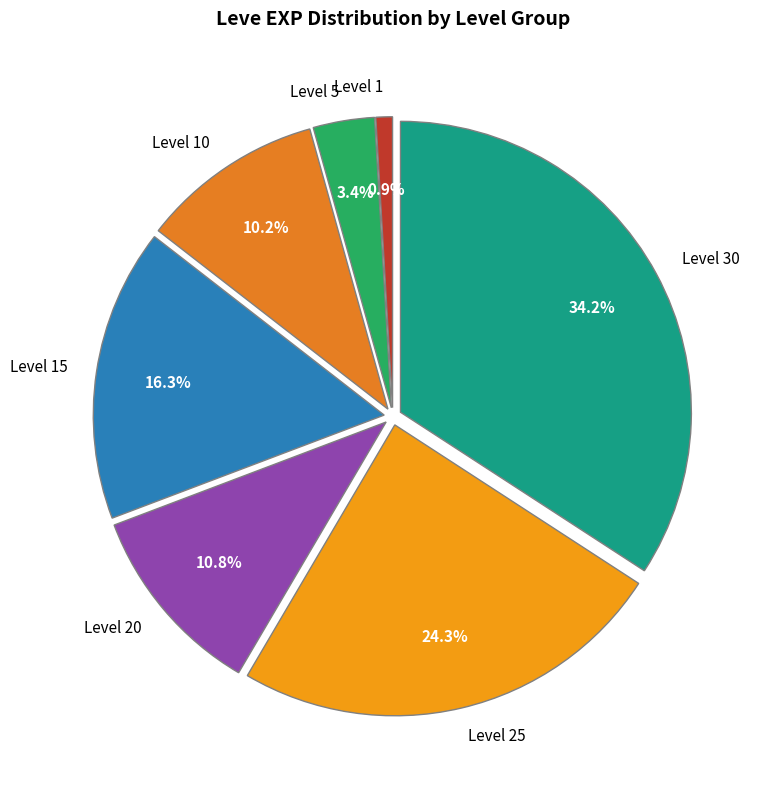

To the nearest percent, what is the difference between the largest and smallest slice percentages?

33%